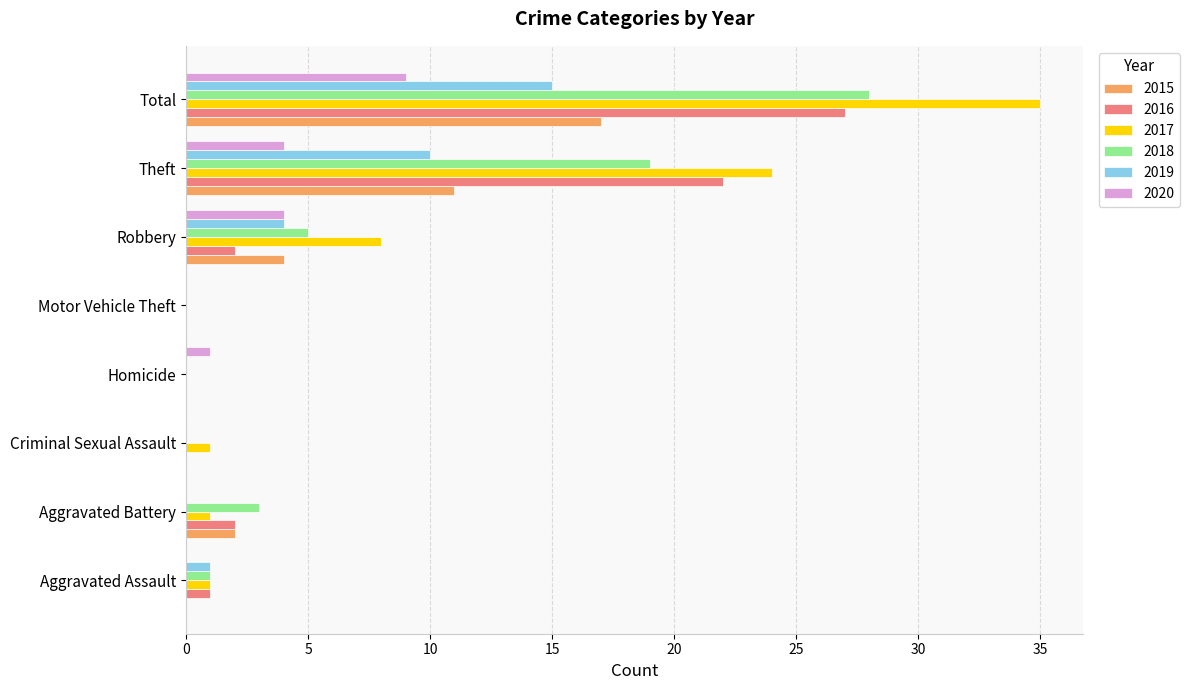

Which series changed the most between Robbery and Theft?

2016